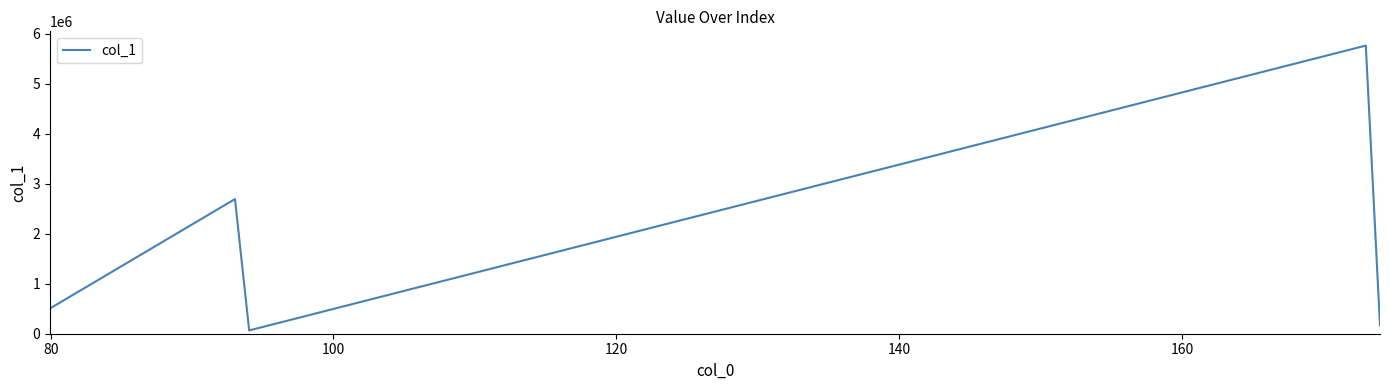

What is the difference between the second highest and second lowest values?

2524784.5